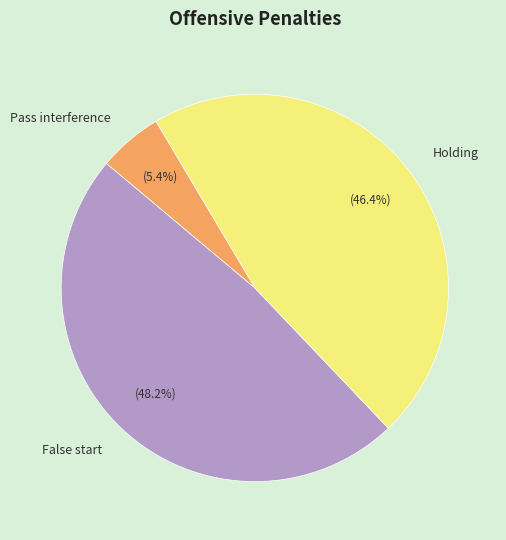

Does False start account for over 50% of the chart?

No